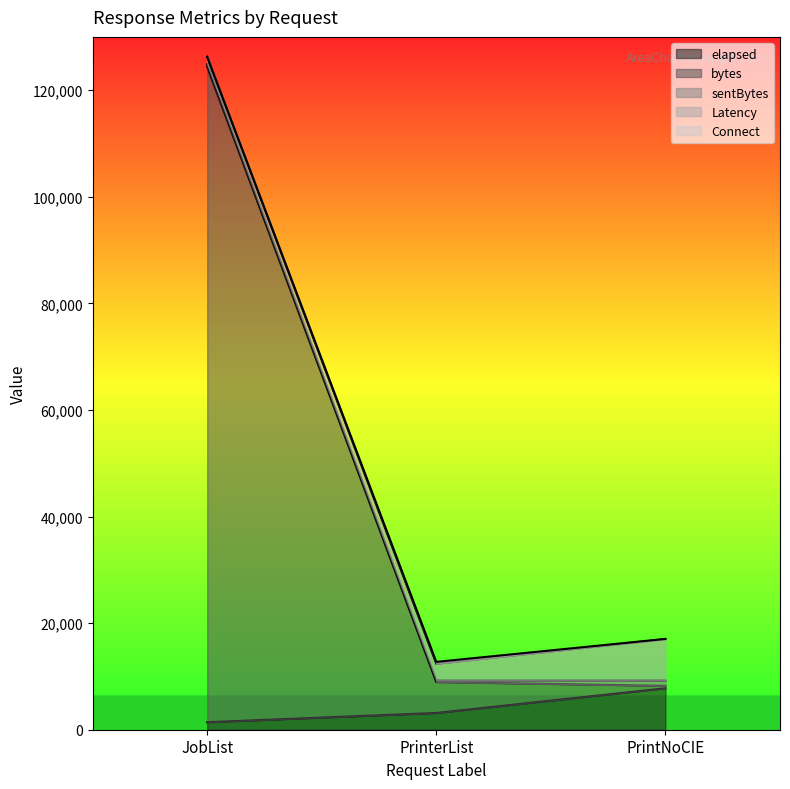

The value of elapsed at PrintNoCIE is 7779. True or false?

True